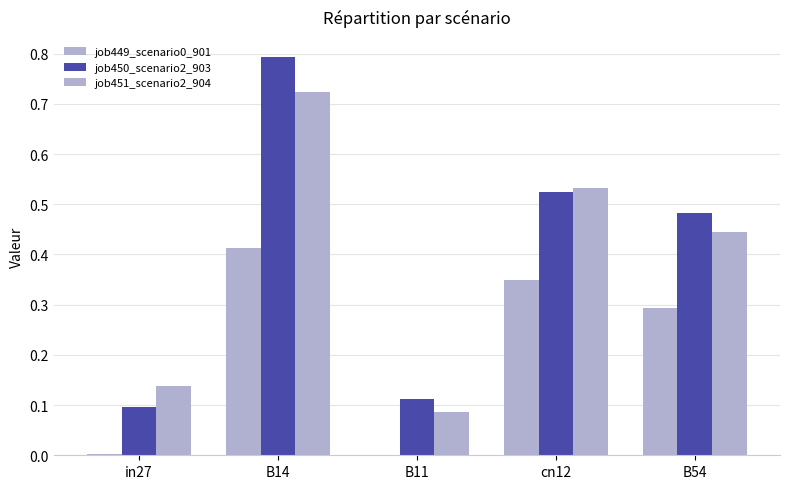

How many series are shown in this chart?

3